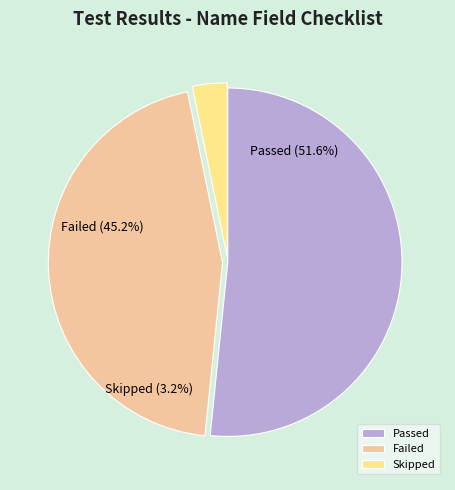

Between Passed and Failed, which is larger?

Passed